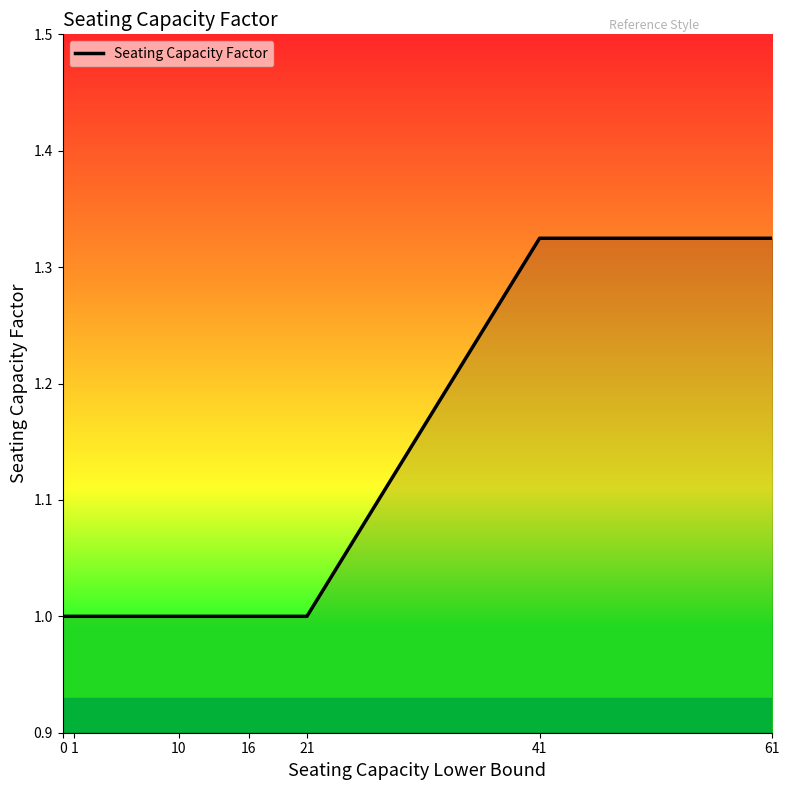

What is the sum of all values?

7.6